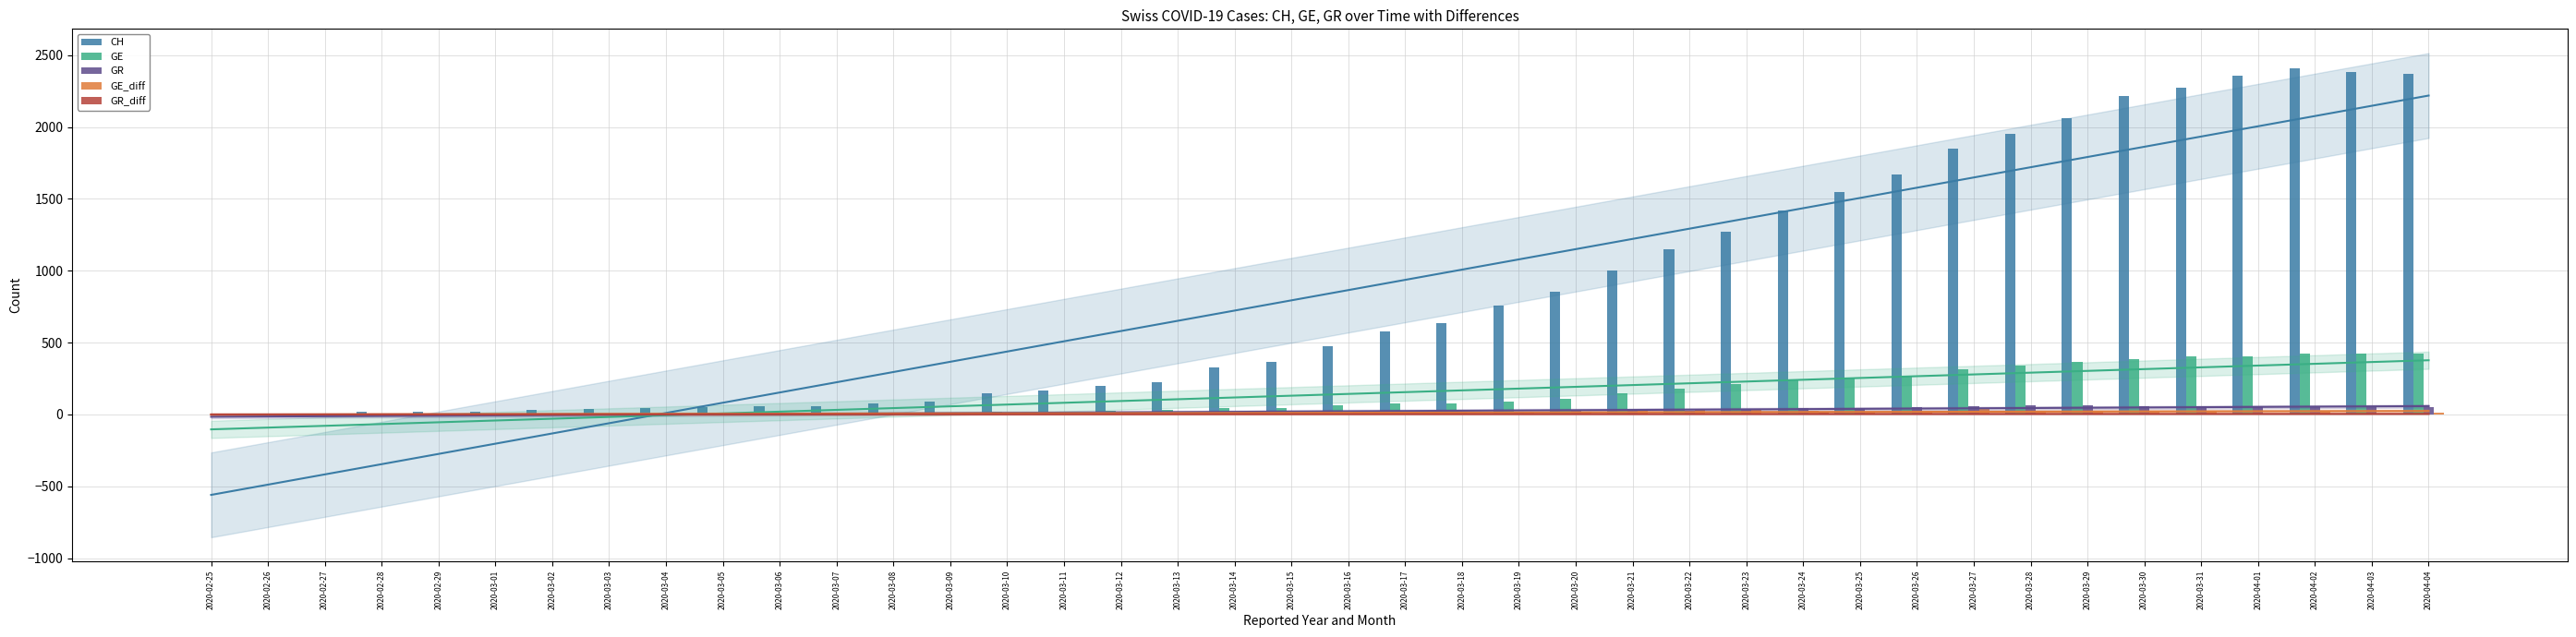

The value of GE_diff at 2020-04-02 is 26. True or false?

False